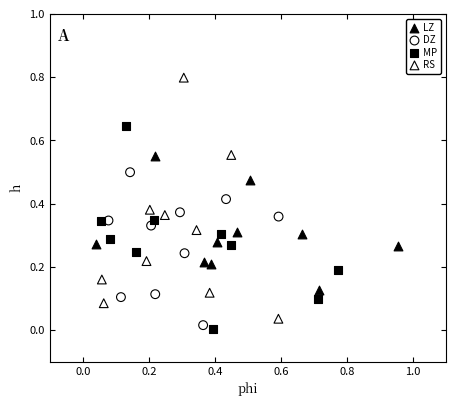

Which series has the largest Y range (max minus min)?

RS